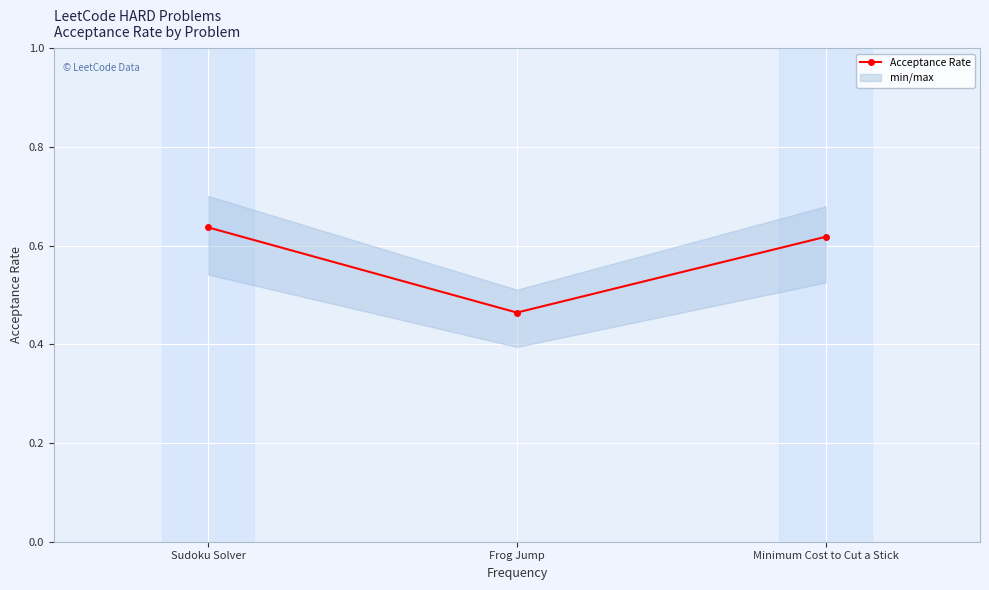

What is the sum of all values?

1.7